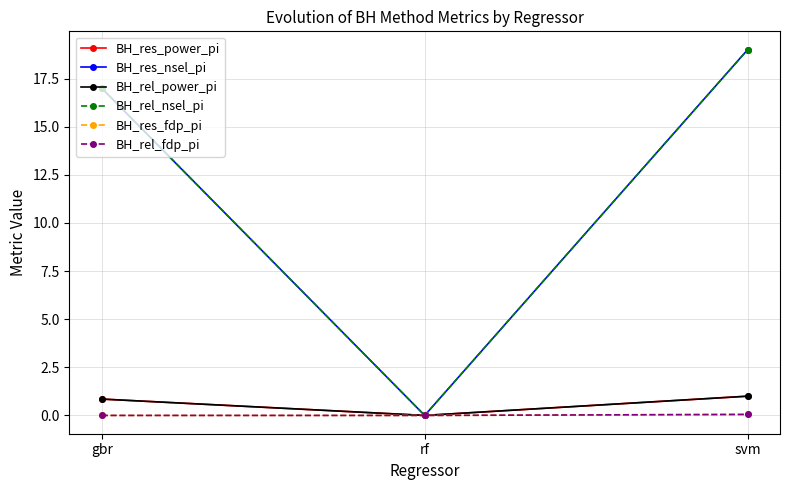

What is the difference between the BH_rel_fdp_pi values at svm and gbr?

0.1